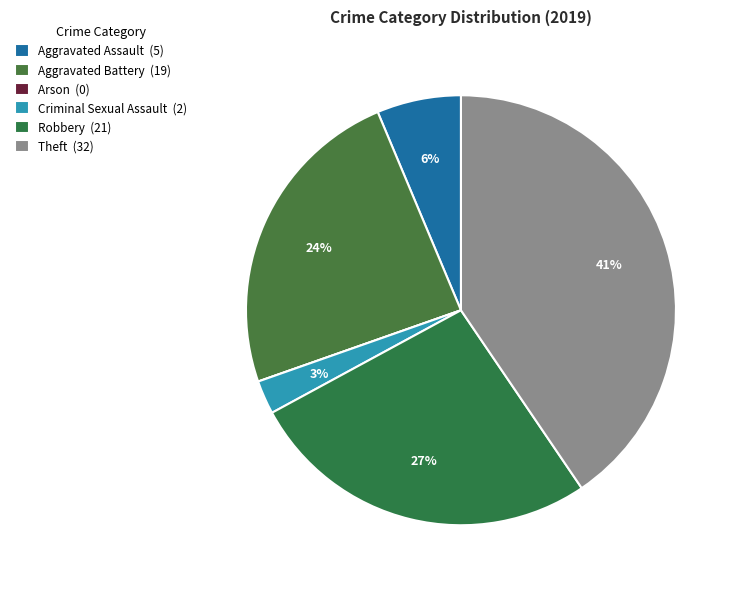

To the nearest percent, what is the average slice percentage?

17%